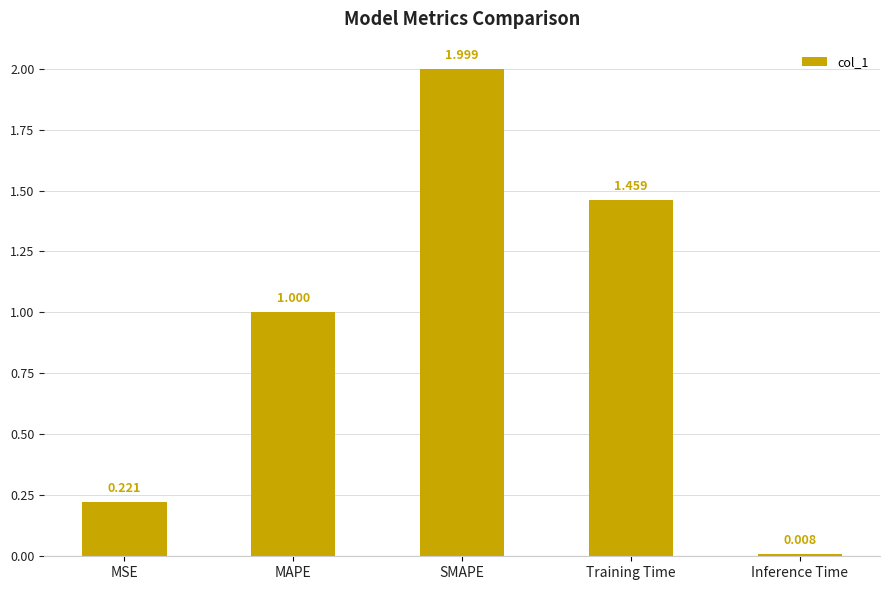

What is the difference between the maximum and minimum values?

2.0